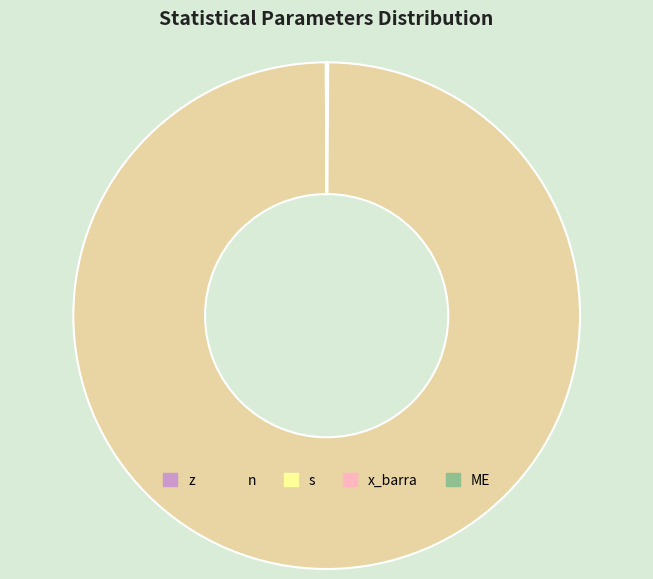

Which category has the biggest portion of the pie?

n